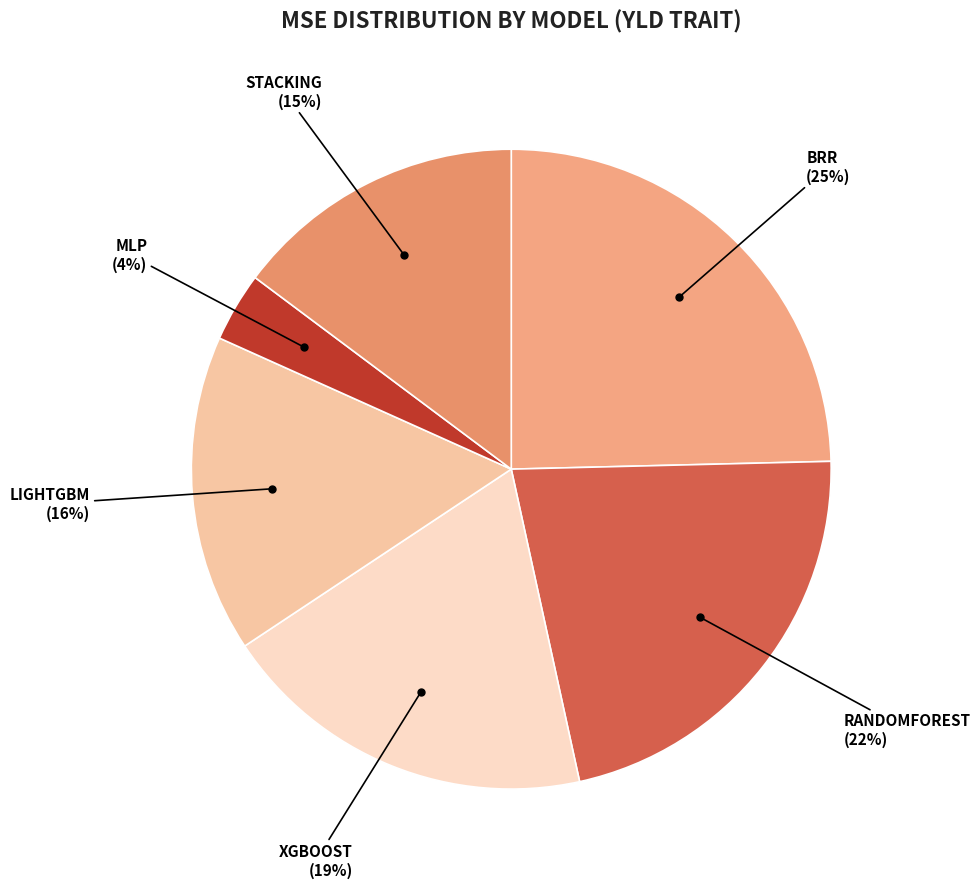

Count the number of slices in the pie.

6